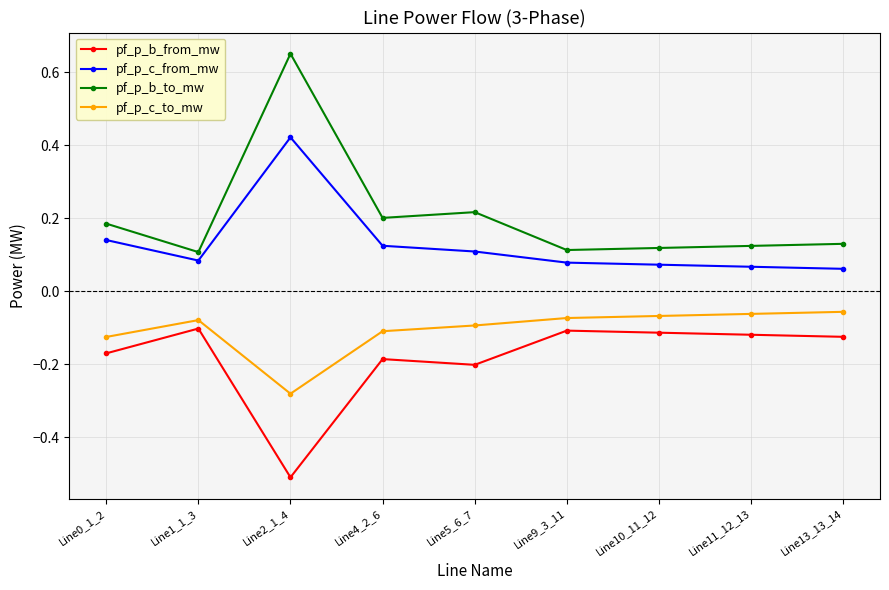

What is the label of the 3rd point from the left?

Line2_1_4